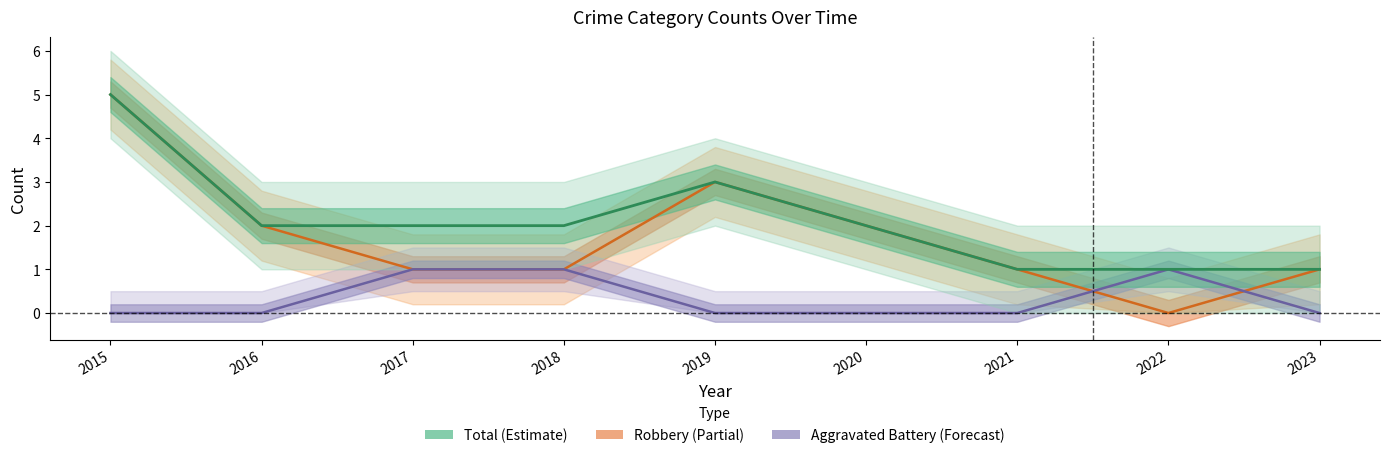

Reading left to right, transcribe all the data shown in this chart.

Robbery: 5	2	1	1	3	2	1	0	1
Aggravated Battery: 0	0	1	1	0	0	0	1	0
Total: 5	2	2	2	3	2	1	1	1